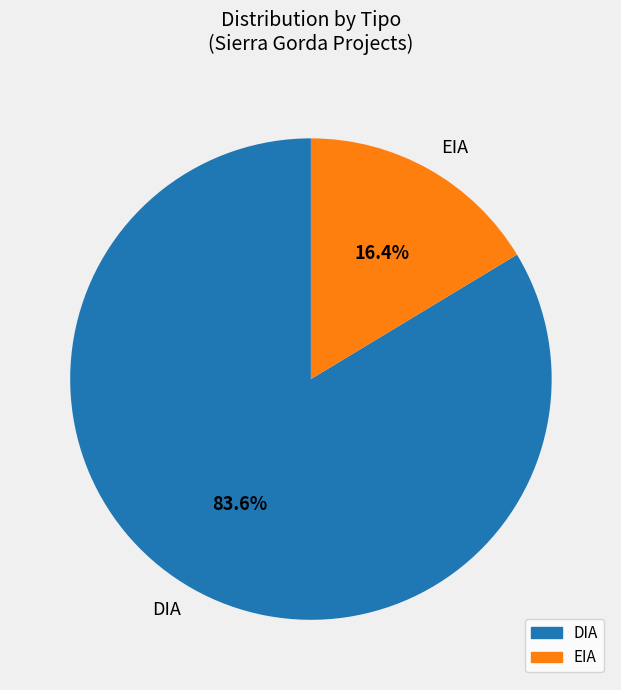

Which slice is the largest?

DIA